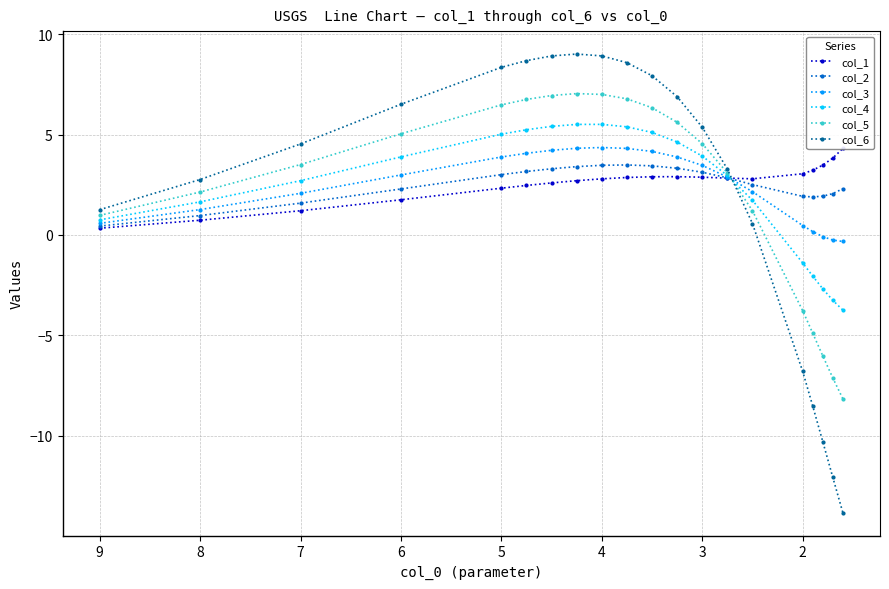

How many values in col_6 are above zero?

15